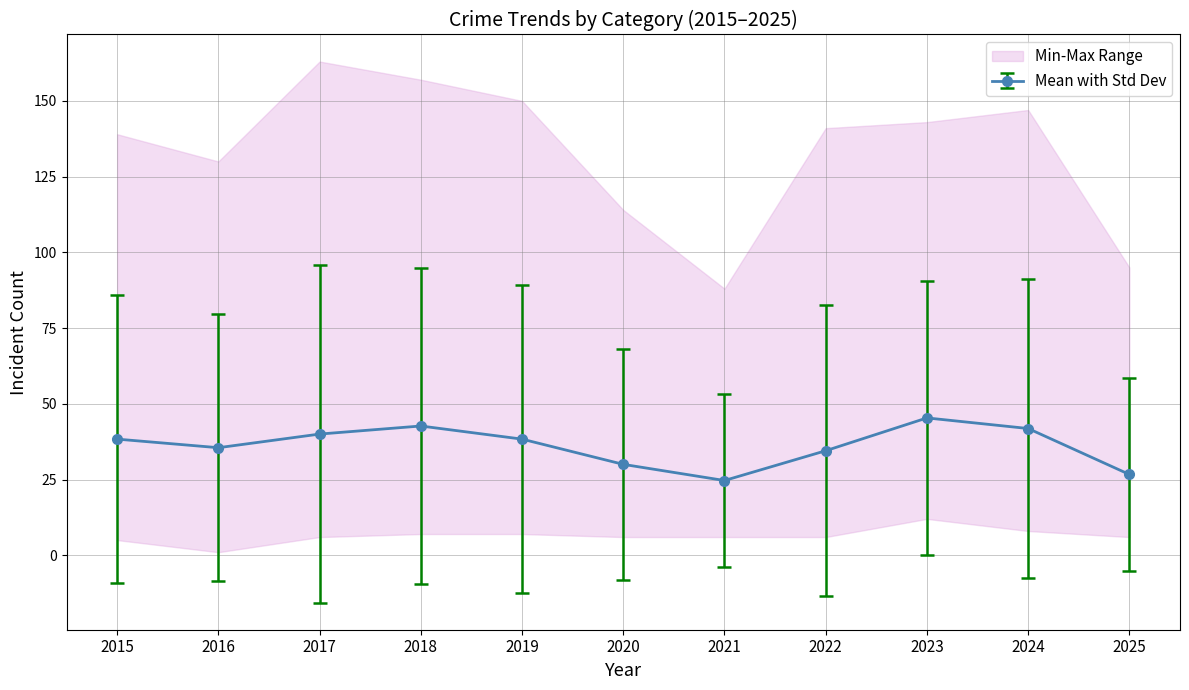

True or false: Aggravated Battery and Theft intersect in this chart.

False